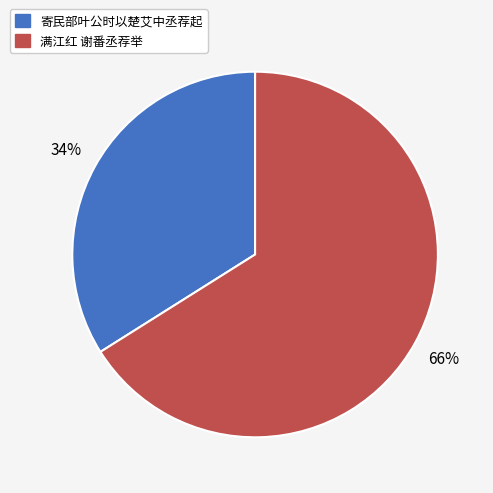

True or false: 寄民部叶公时以楚艾中丞荐起 accounts for 34% of the total.

True